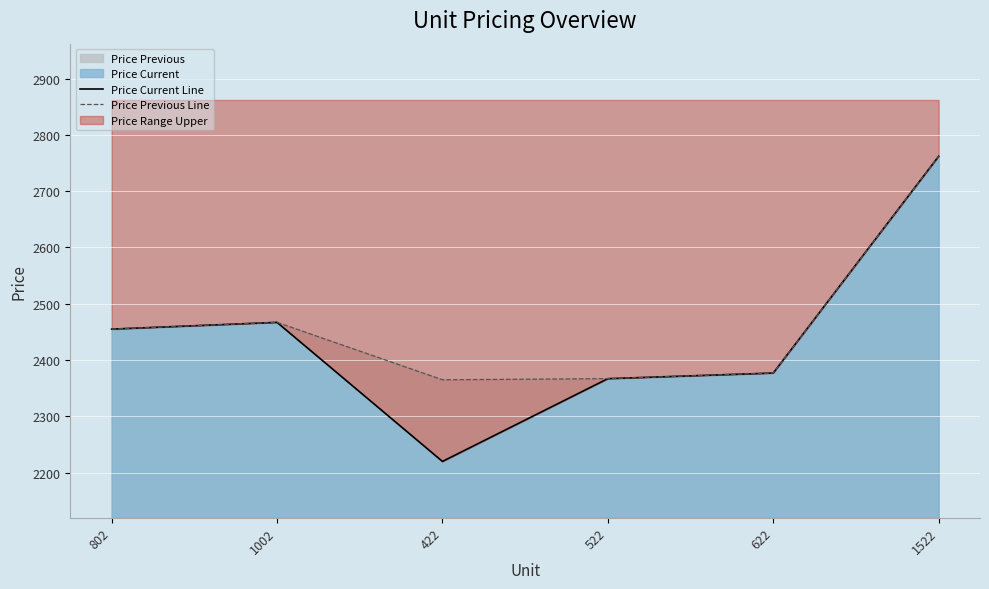

Which category has the lowest value across all series?

422